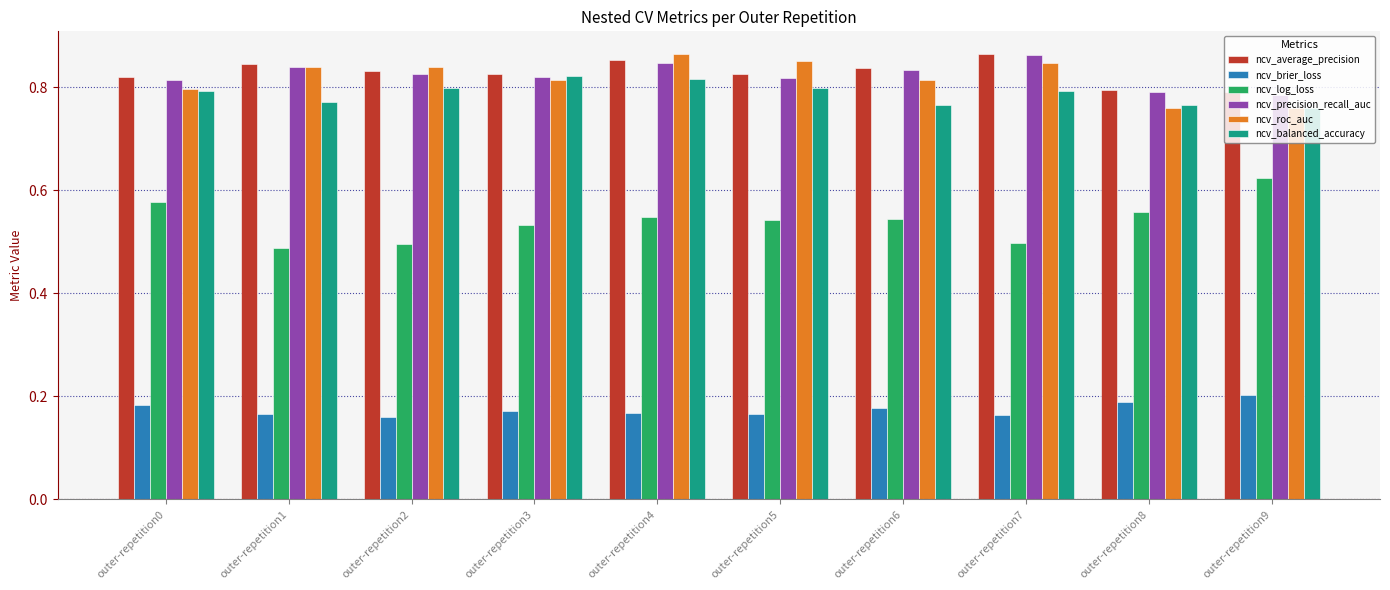

True or false: ncv_brier_loss has a value of 0.3 at outer-repetition3.

False